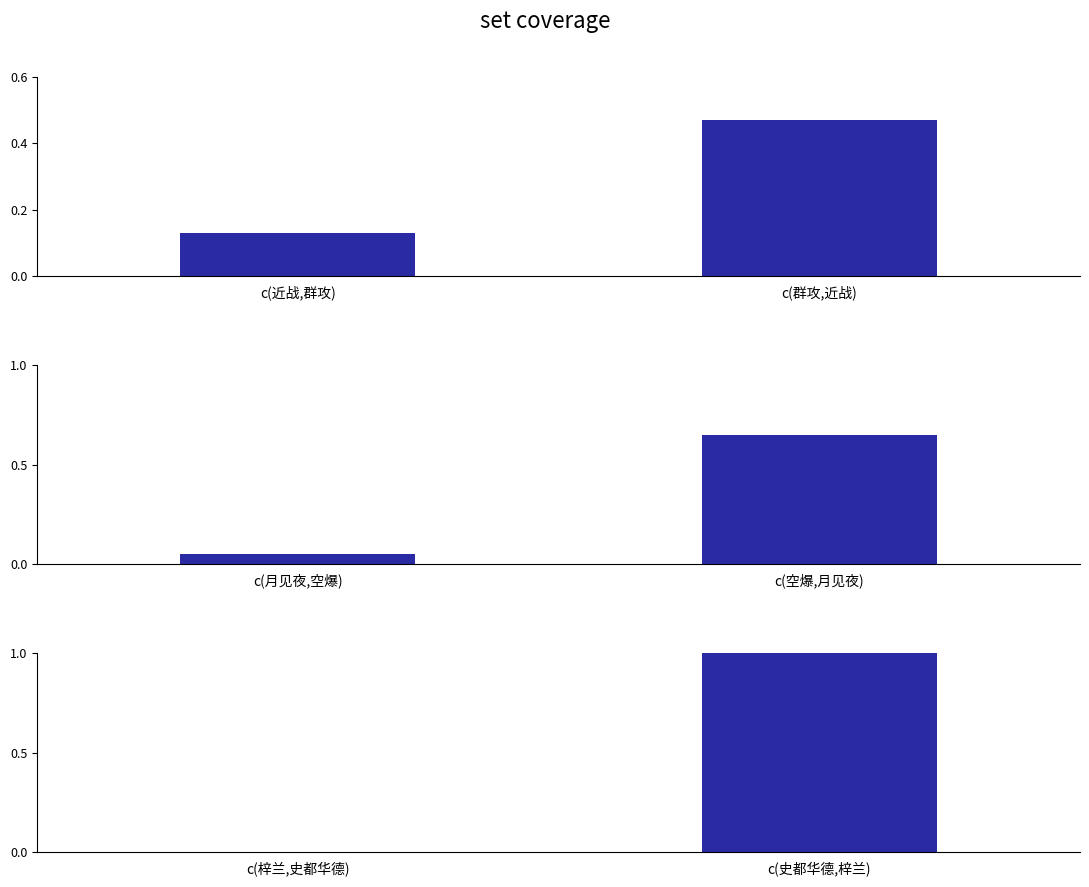

Rank the series by their average value, from lowest to highest.

group1, group2, group3